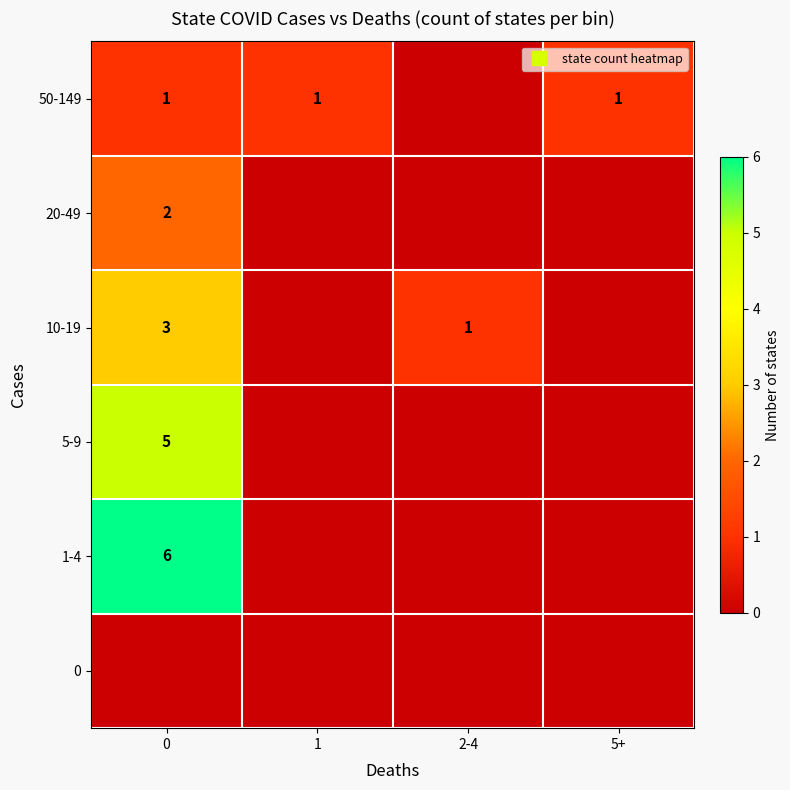

What is the spread (max minus min) of values at 5+?

1